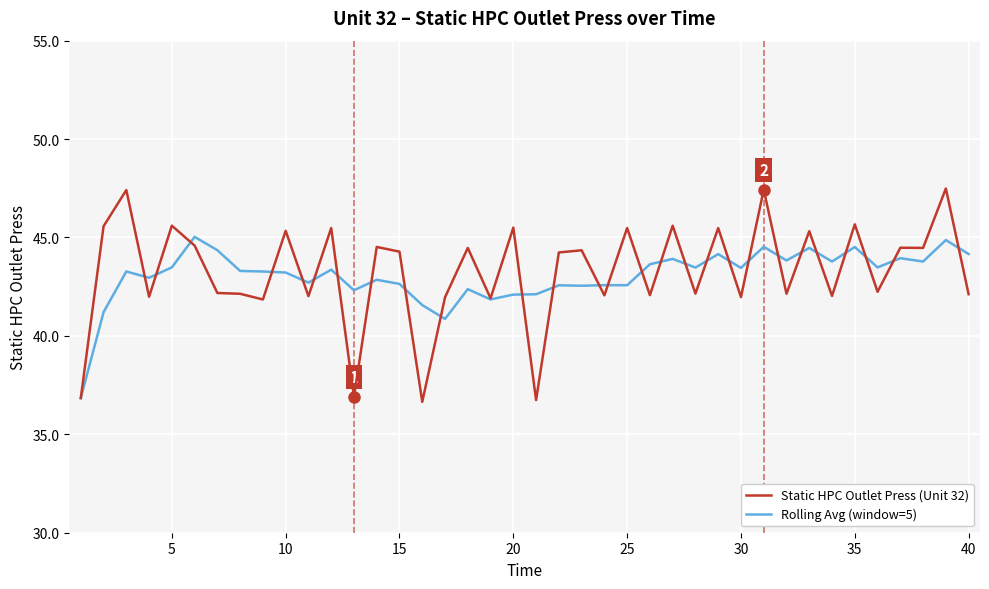

List the series in order of their peak value, lowest first.

Rolling Avg (window=5), Static HPC Outlet Press (Unit 32)